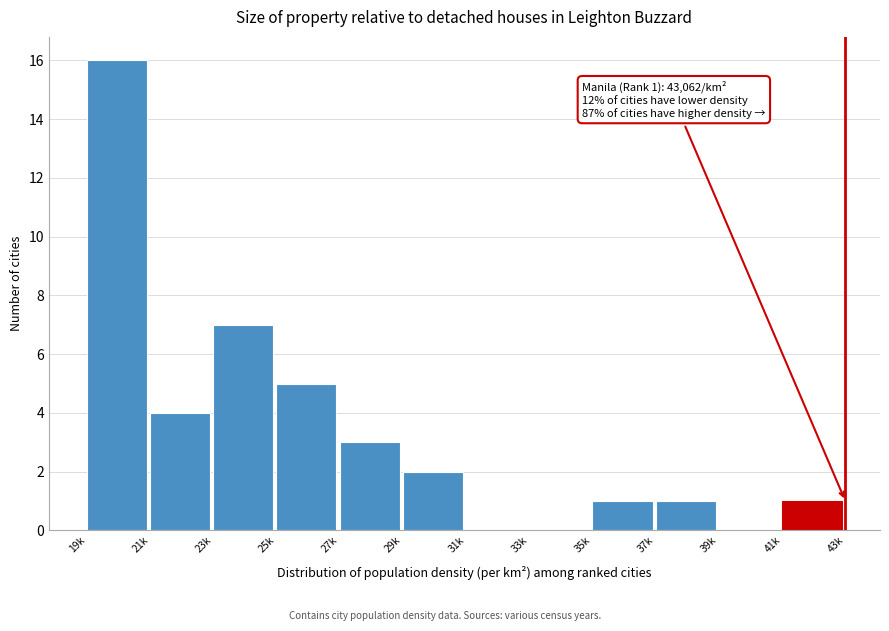

Reading left to right, list all the values displayed in this chart.

19k=16	21k=4	23k=7	25k=5	27k=3	29k=2	31k=0	33k=0	35k=1	37k=1	39k=0	41k=1